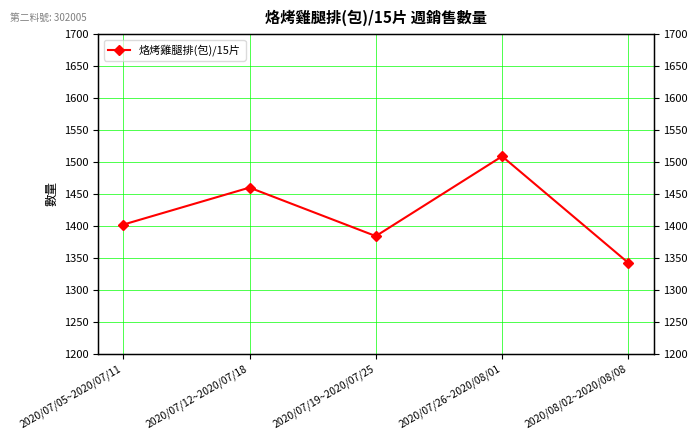

Which category has the highest value across all series?

2020/07/26~2020/08/01